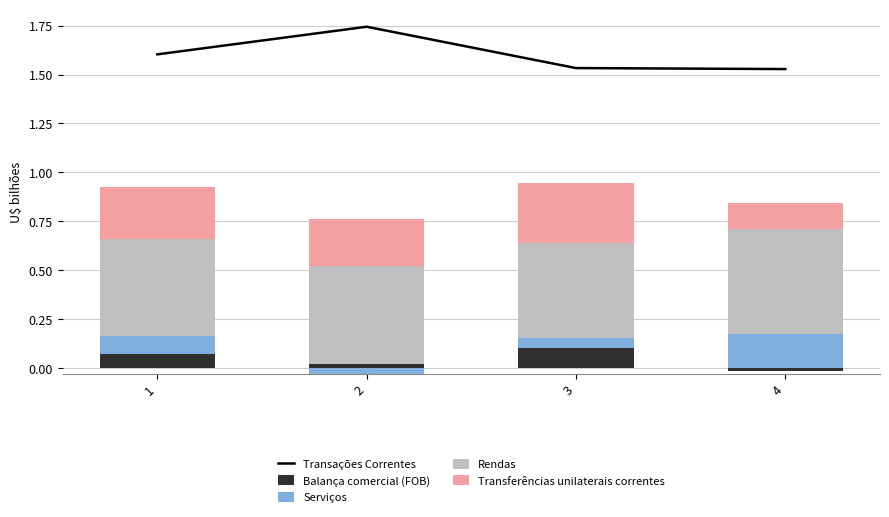

At 3, list the series in order from largest to smallest.

Transações Correntes, Rendas, Transferências unilaterais correntes, Balança comercial (FOB), Serviços